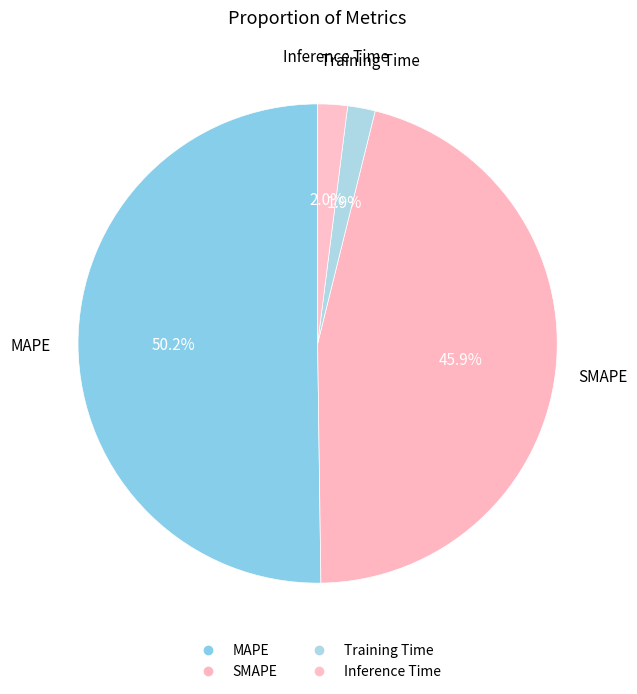

How many segments does this pie chart have?

4